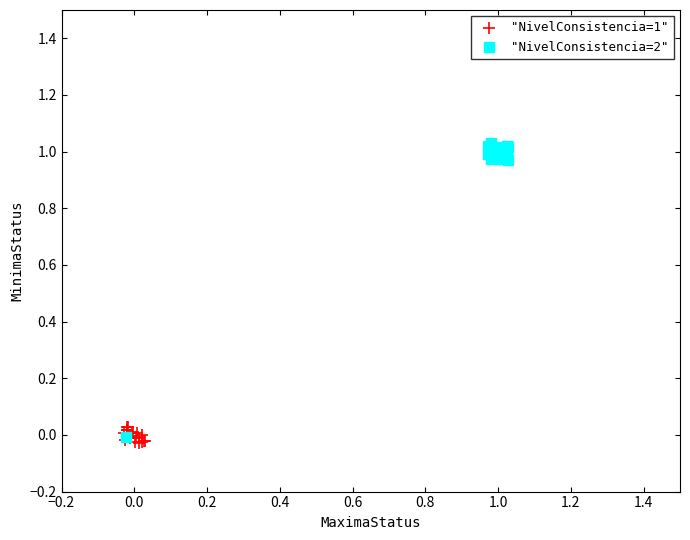

Which series contains the lowest Y value?

"NivelConsistencia=1"